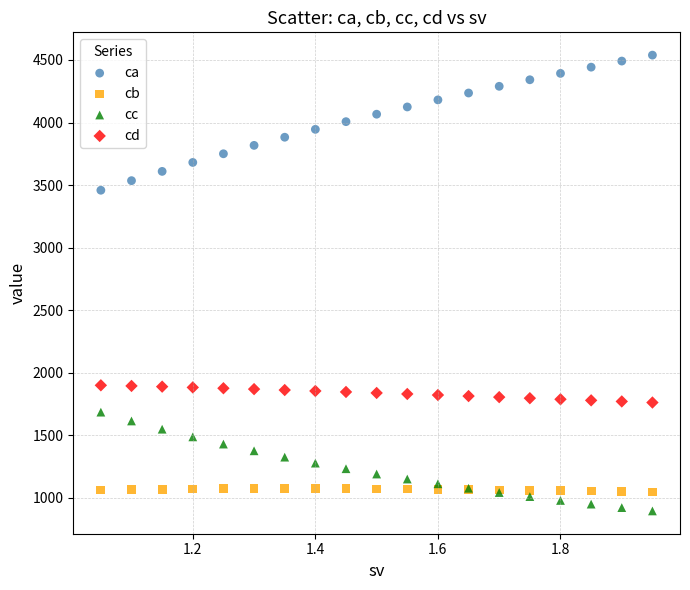

Which series reaches the maximum Y coordinate?

ca